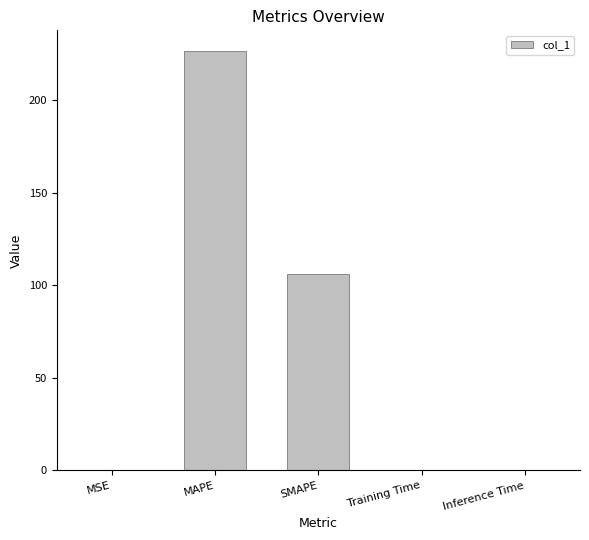

Between MSE and MAPE, which is larger?

MAPE